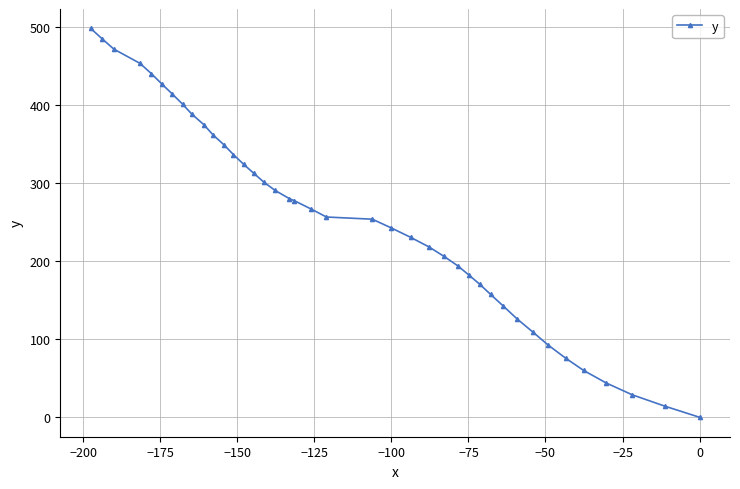

The chart shows a value of 114.6 at −100. True or false?

False